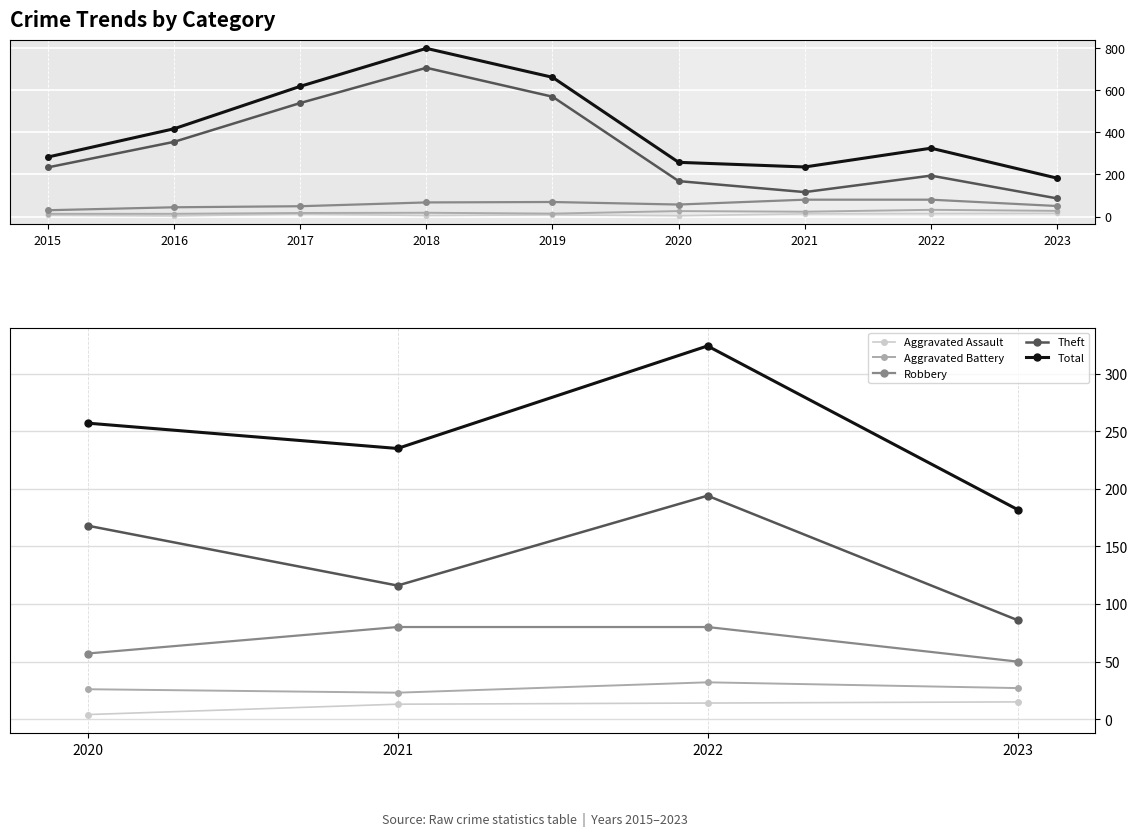

What is the average value of the Aggravated Battery series?

27